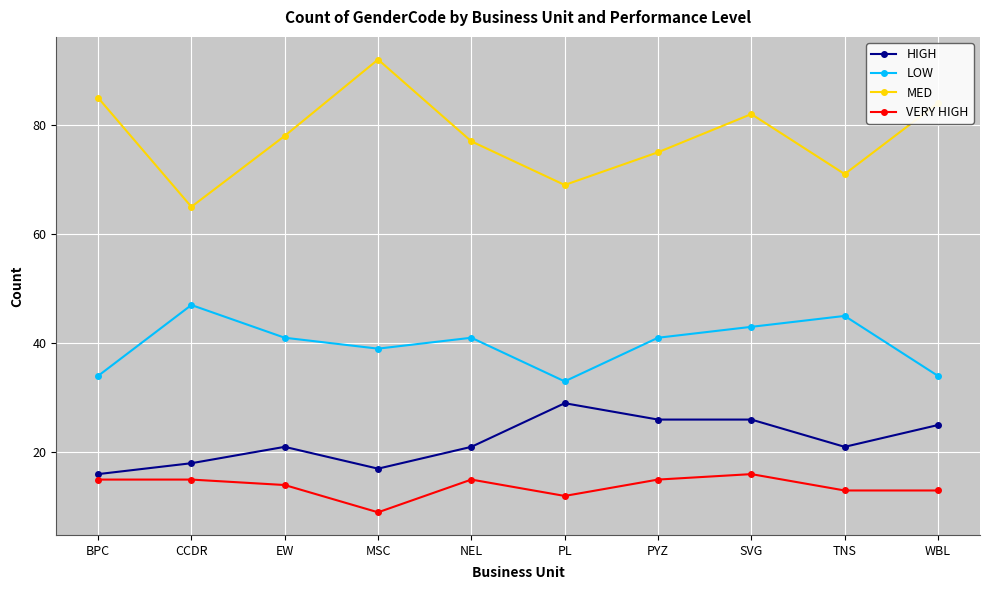

What is the approximate value of MED at PL, to the nearest 10?

70